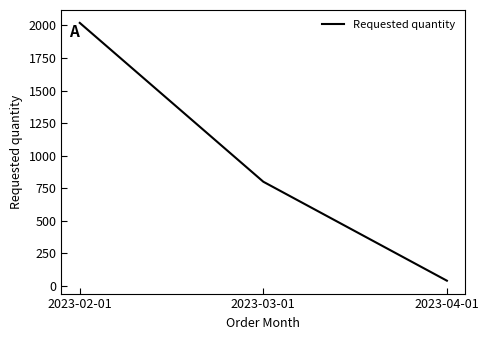

Which category has the lowest value across all series?

2023-04-01